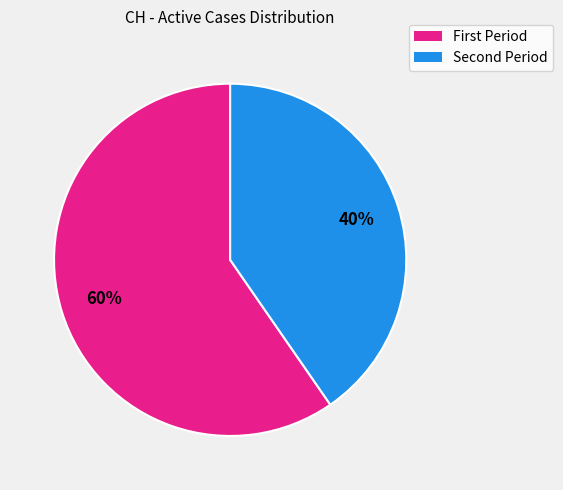

To the nearest percent, what is the average slice percentage?

50%